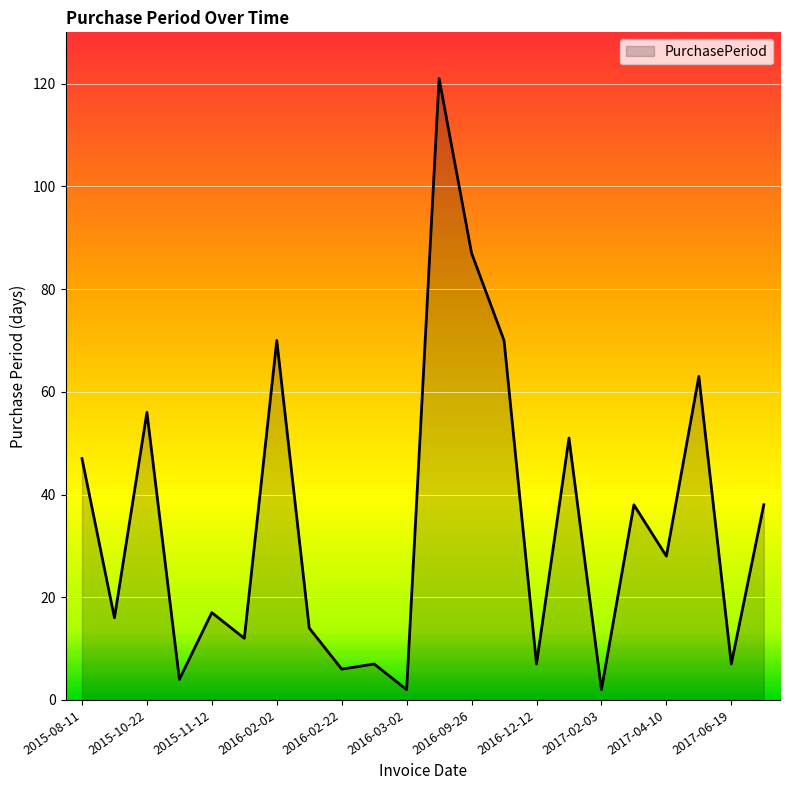

Reading left to right, list all the values displayed in this chart.

47	16	56	4	17	12	70	14	6	7	2	121	87	70	7	51	2	38	28	63	7	38